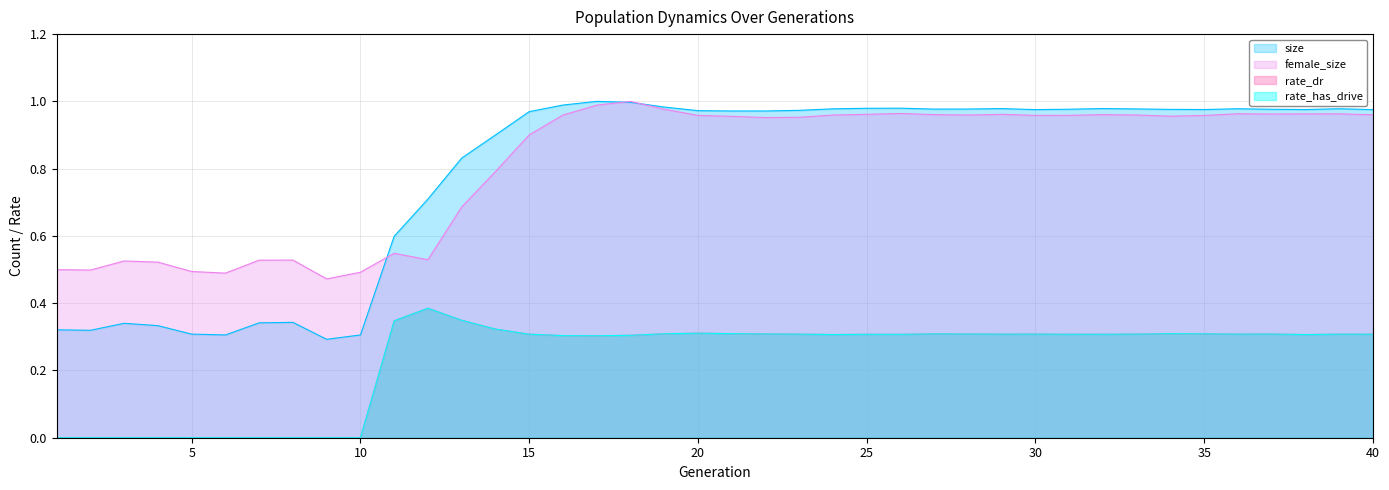

At which label does female_size reach its peak?

18